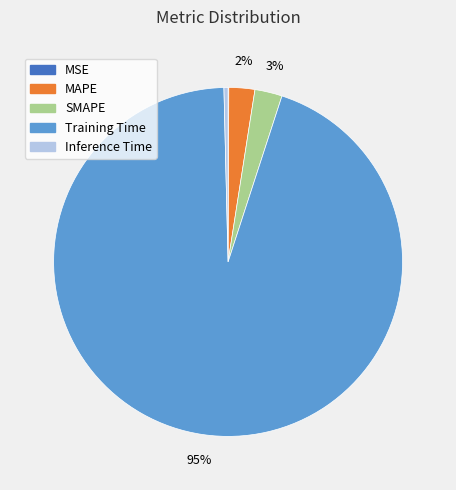

To the nearest percent, what percentage of the pie is SMAPE?

3%